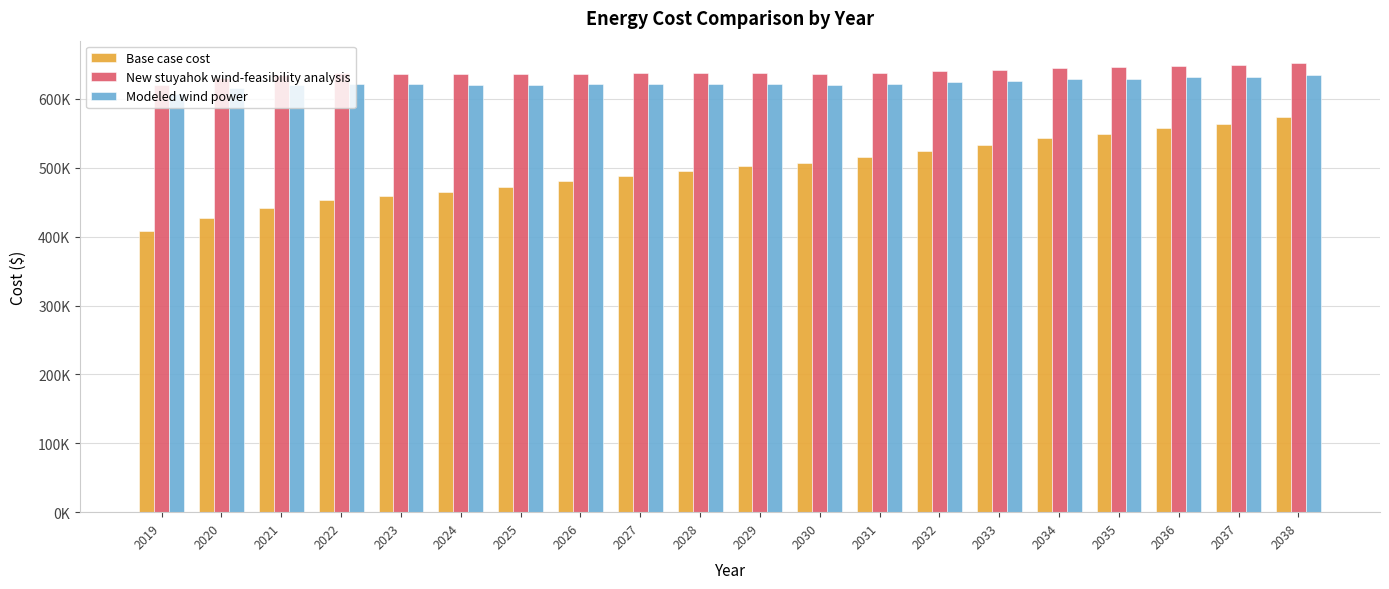

Which category has the lowest value across all series?

2019